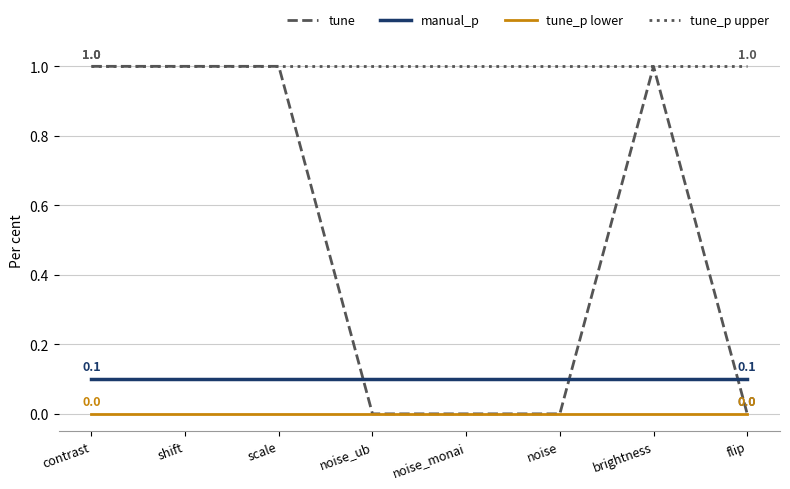

What is the maximum value shown in the chart?

1.0